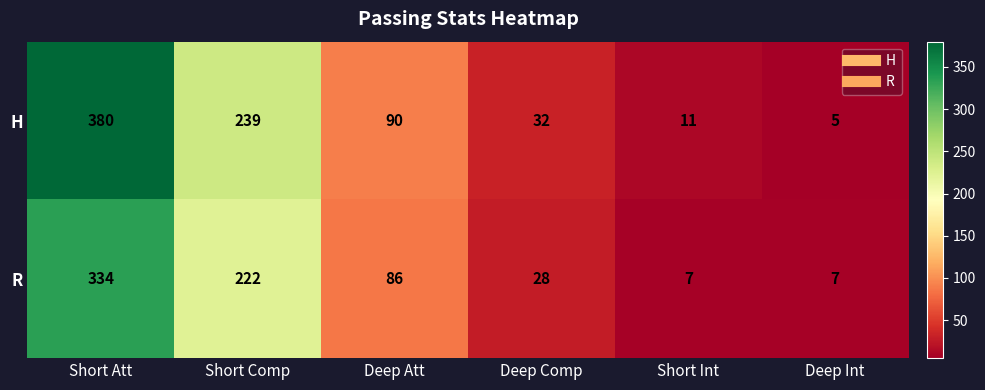

How many data points in R are less than 86?

3